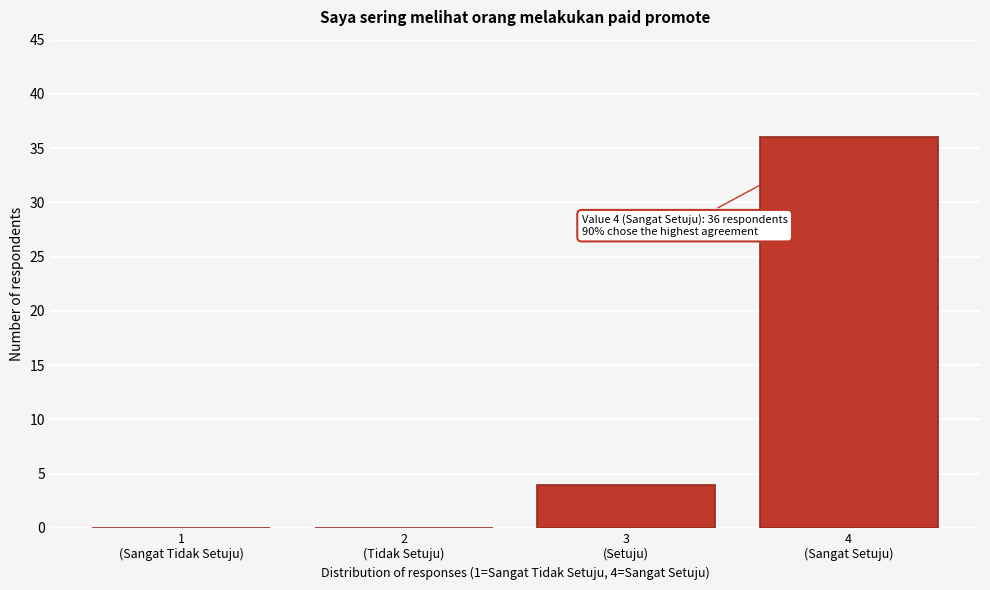

What is the sum of all values?

40